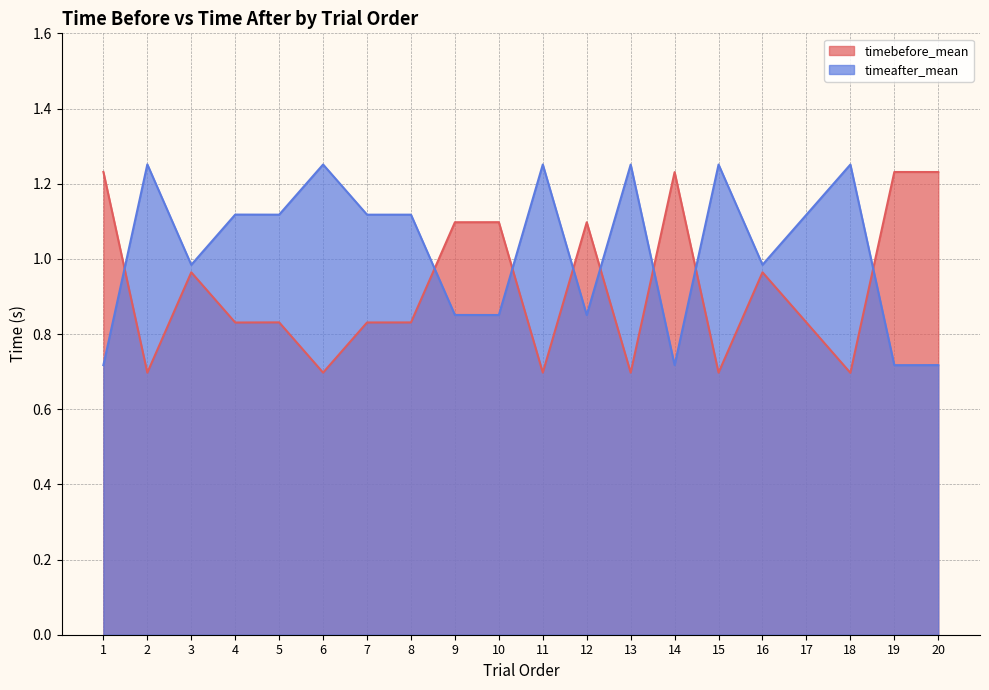

Does the chart have visible grid lines?

Yes